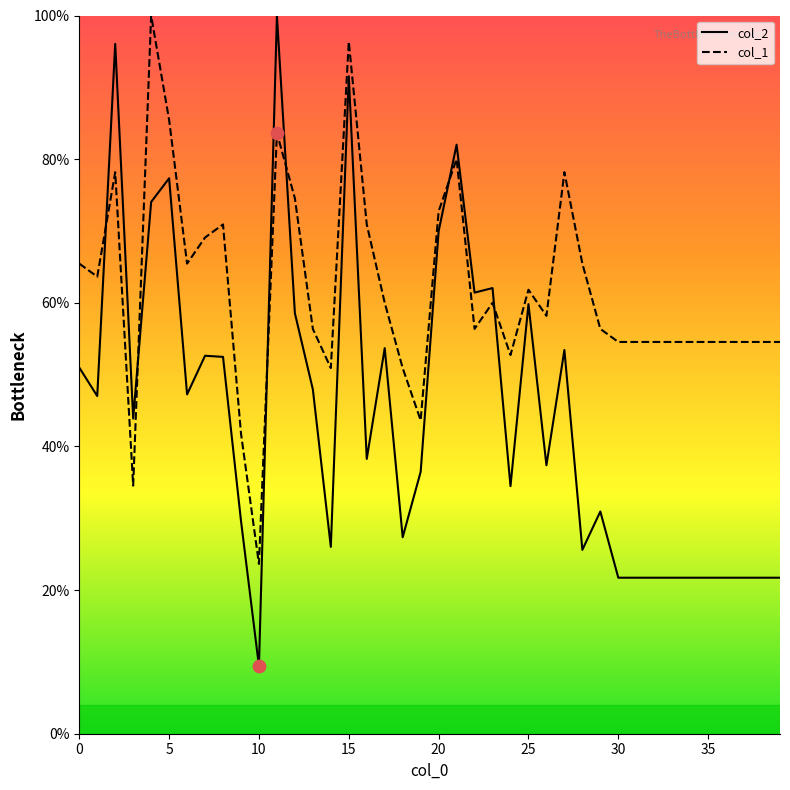

At how many categories does at least one series exceed 65?

15